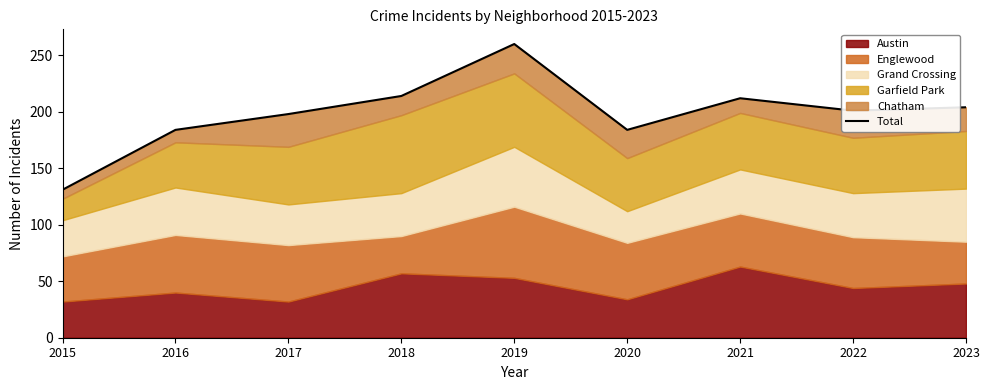

Where is the first local minimum?

2020